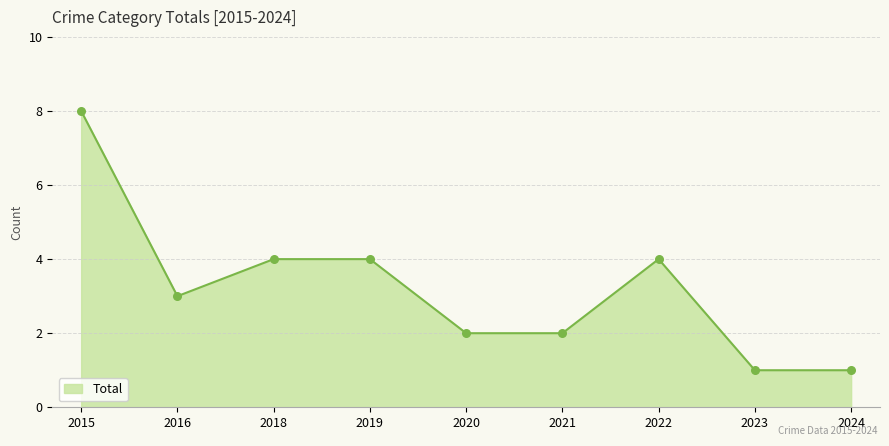

What is the change in value from 2016 to 2018?

+1